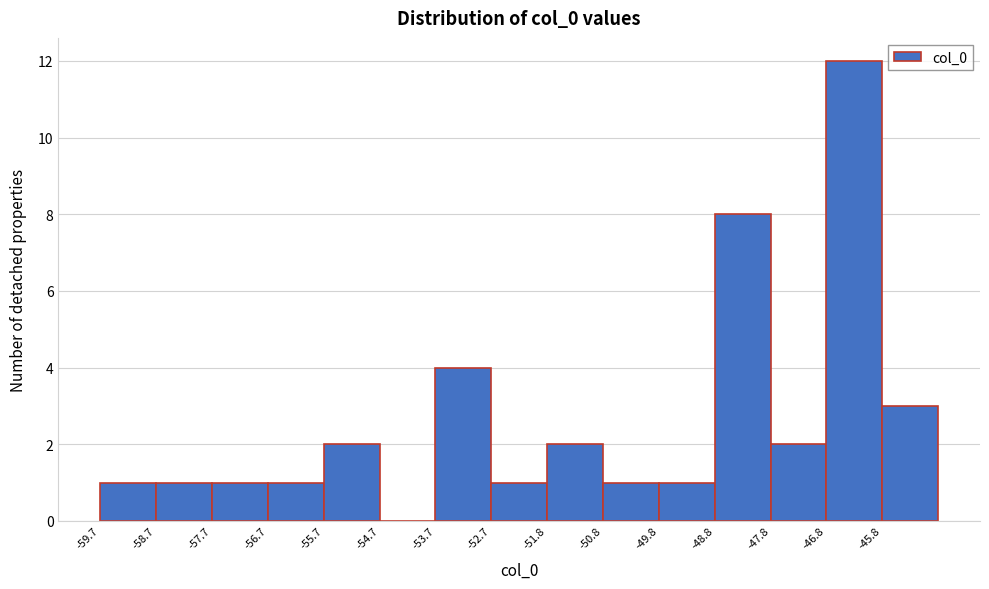

Reading left to right, transcribe this chart: for each bar, give the range it covers on the x-axis and its height. Neither the bar edges nor the heights are printed on the chart, so give them approximately, as read against the axes.

-59.7 to -58.7: 1
-58.7 to -57.7: 1
-57.7 to -56.7: 1
-56.7 to -55.7: 1
-55.7 to -54.7: 2
-54.7 to -53.7: 0
-53.7 to -52.7: 4
-52.7 to -51.8: 1
-51.8 to -50.8: 2
-50.8 to -49.8: 1
-49.8 to -48.8: 1
-48.8 to -47.8: 8
-47.8 to -46.8: 2
-46.8 to -45.8: 12
-45.8 to -44.8: 3